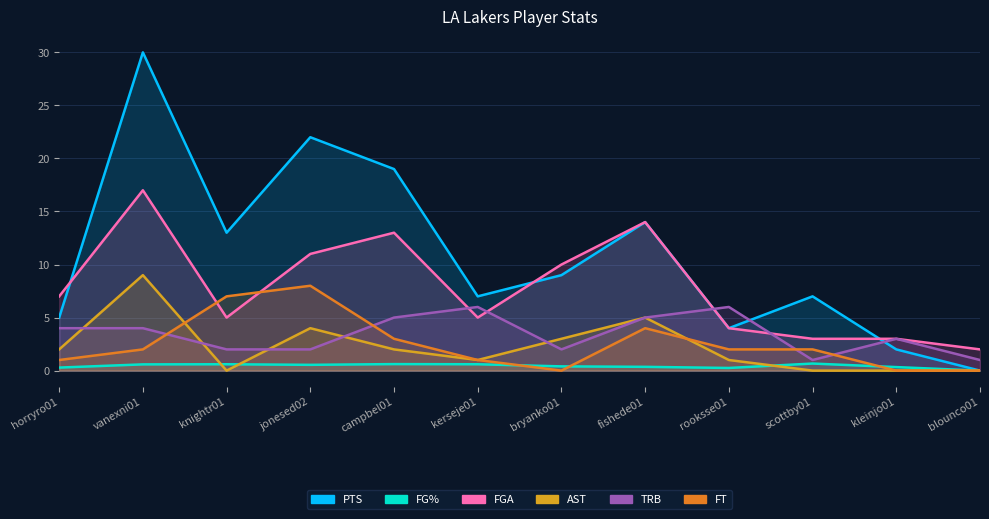

At kerseje01, list the series in order from largest to smallest.

PTS, TRB, FGA, AST, FT, FG%